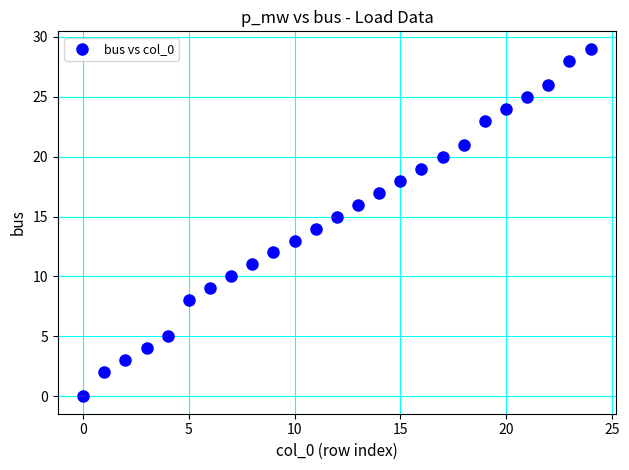

What is the range of Y values (max minus min)?

29